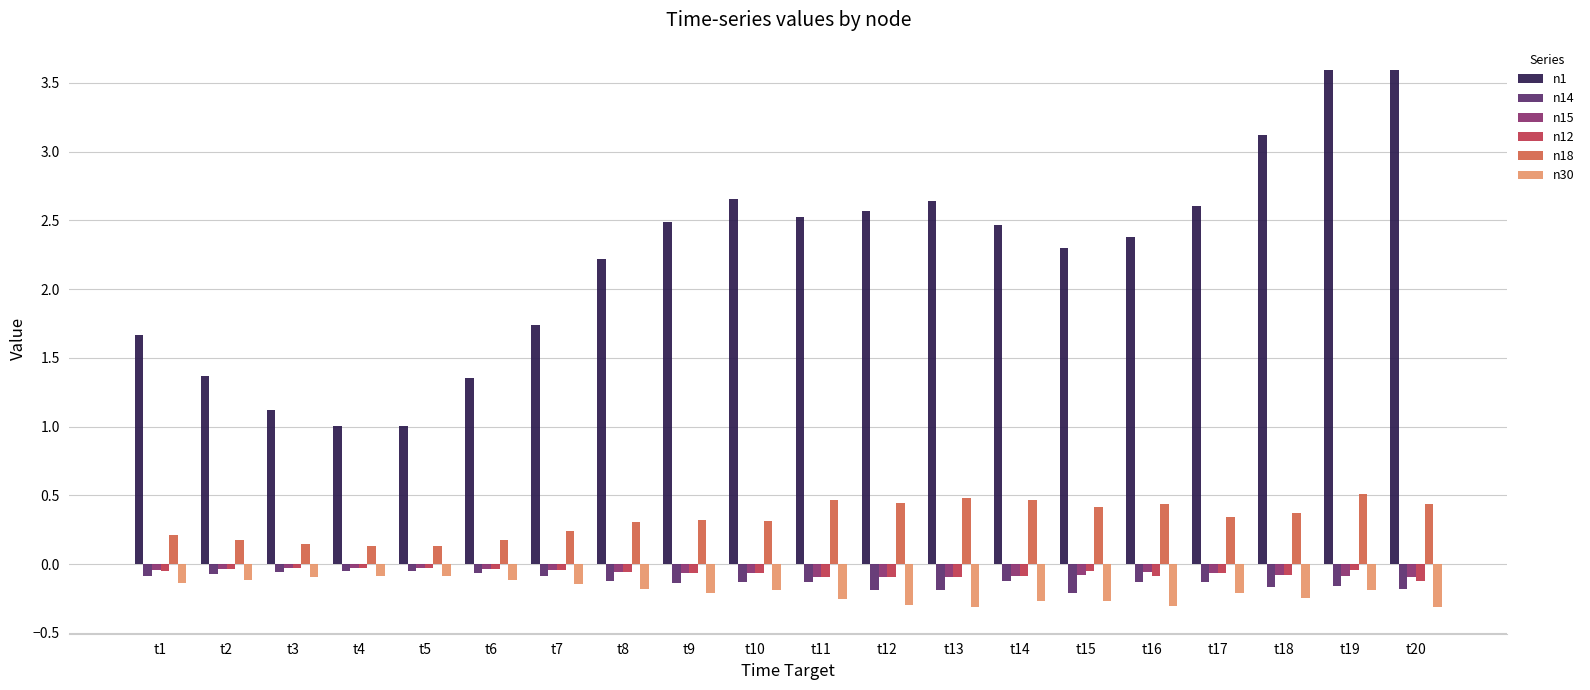

Does the chart contain stacked bars?

No